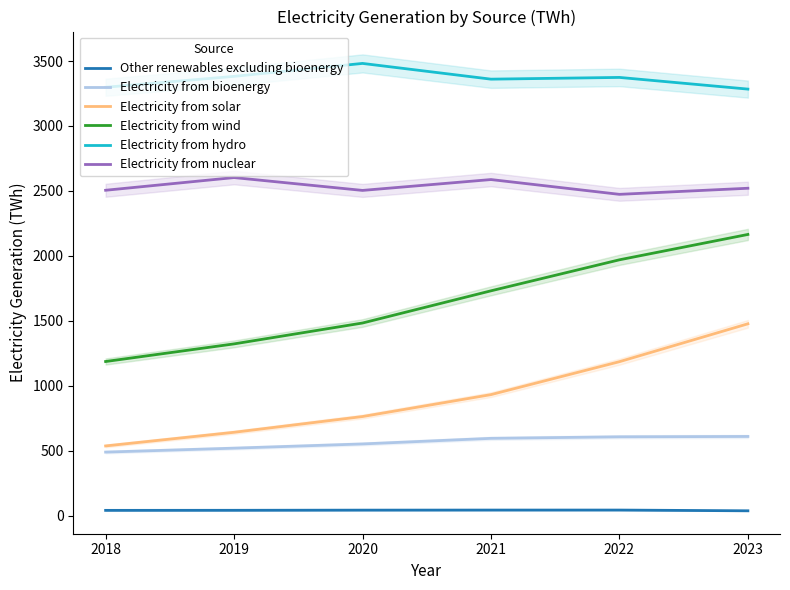

How many interior local peaks does the Electricity from hydro series have?

2